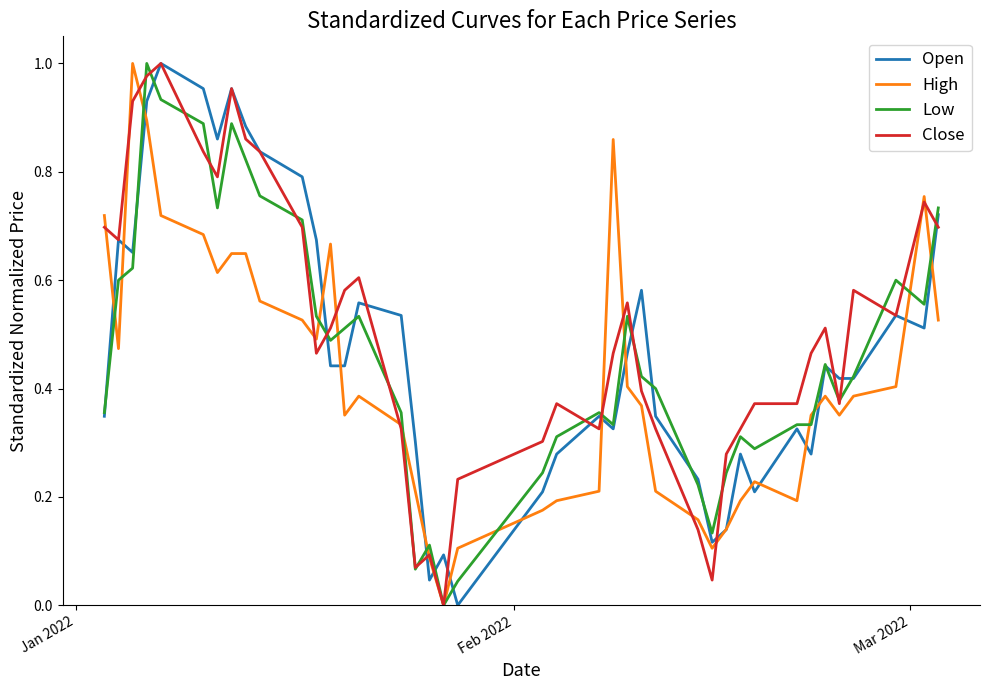

Does the chart have visible grid lines?

No